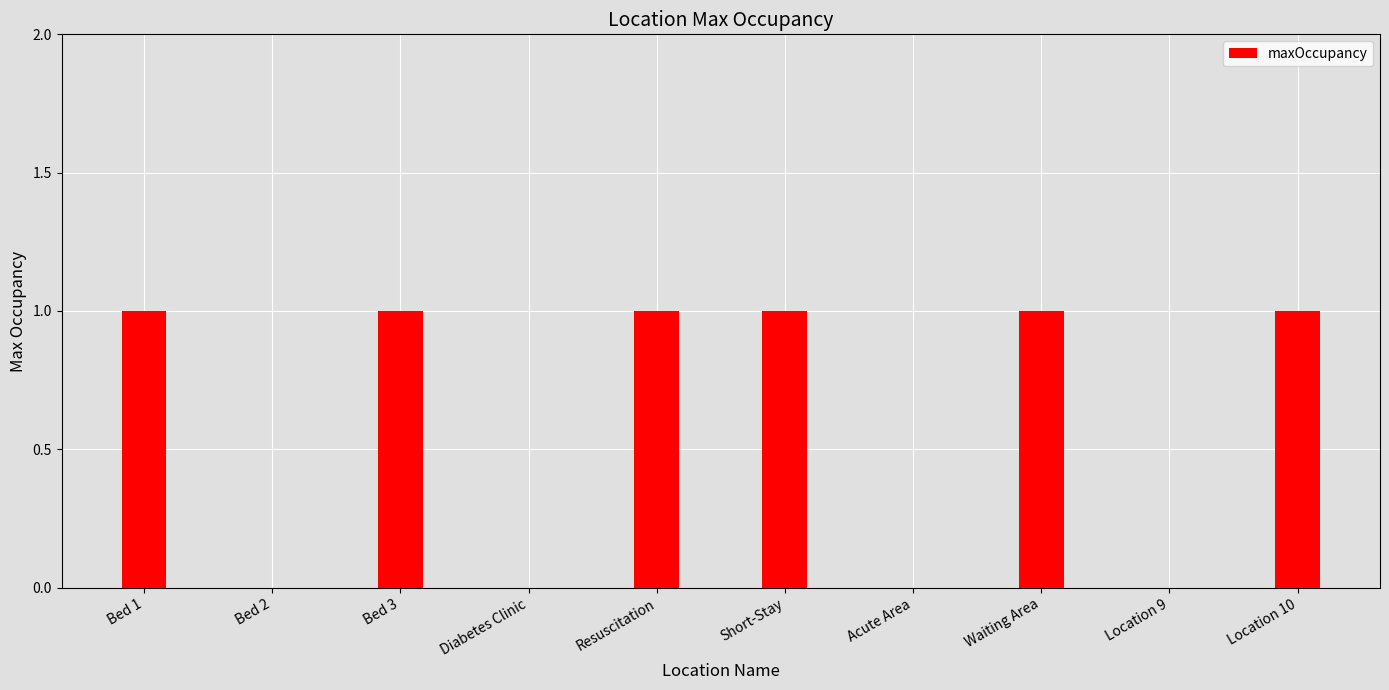

Does the chart contain stacked bars?

No